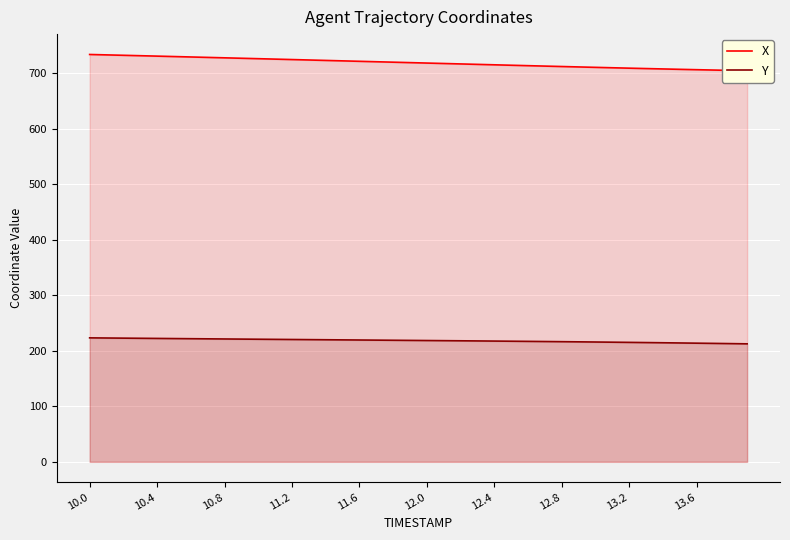

True or false: Y and X intersect in this chart.

False